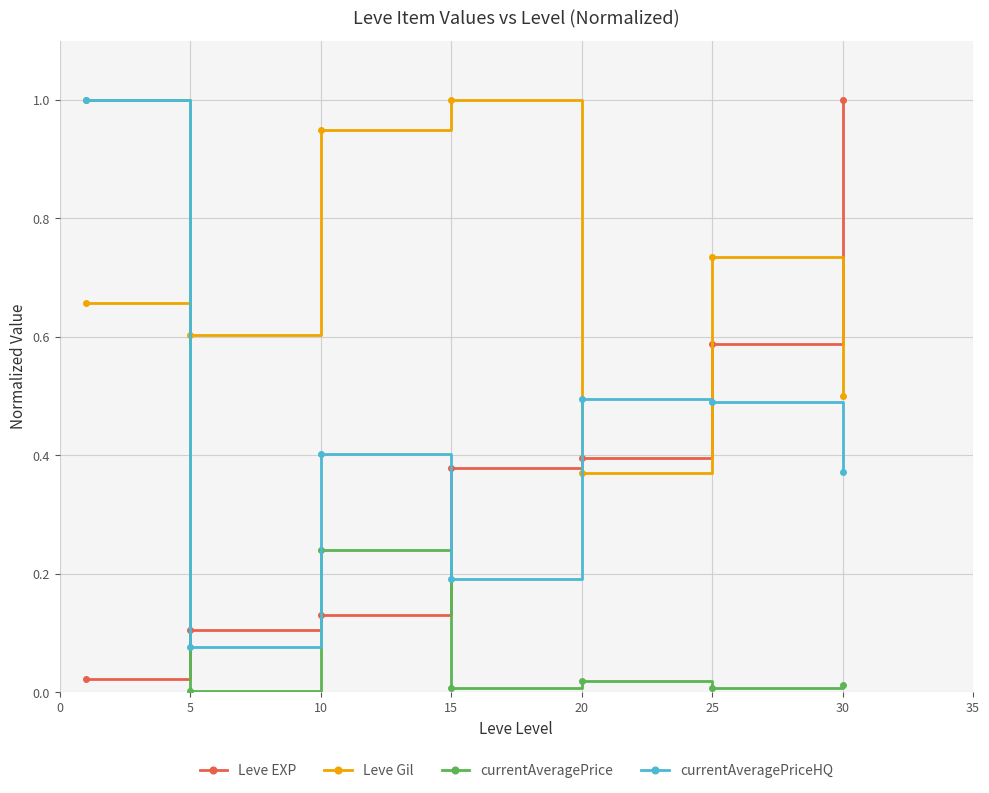

How many distinct data groups are displayed?

4